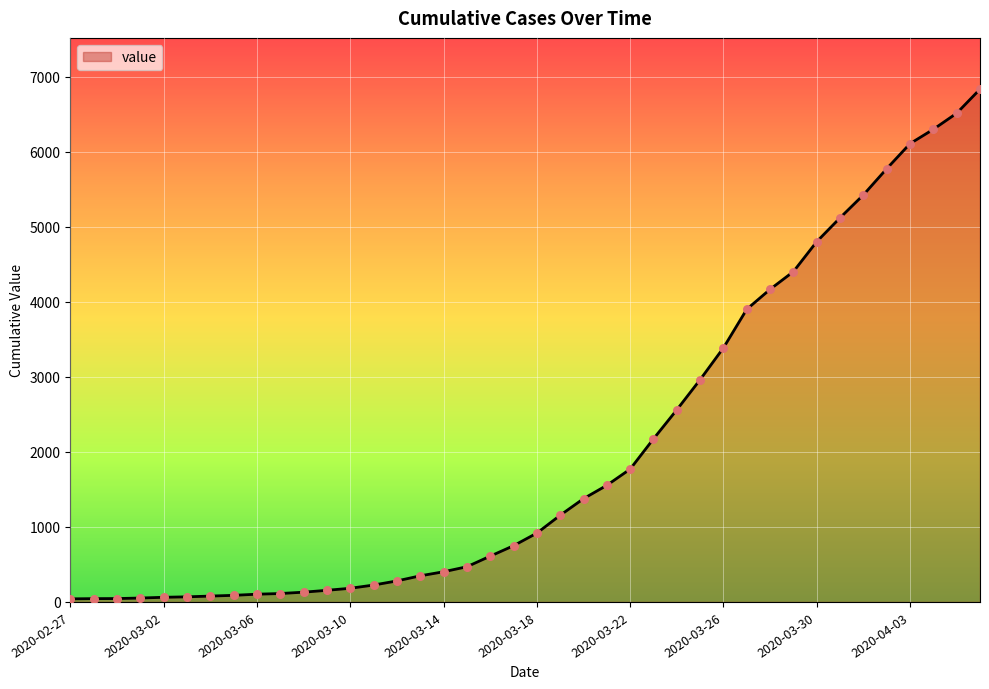

What is the difference between the maximum and minimum values?

6792